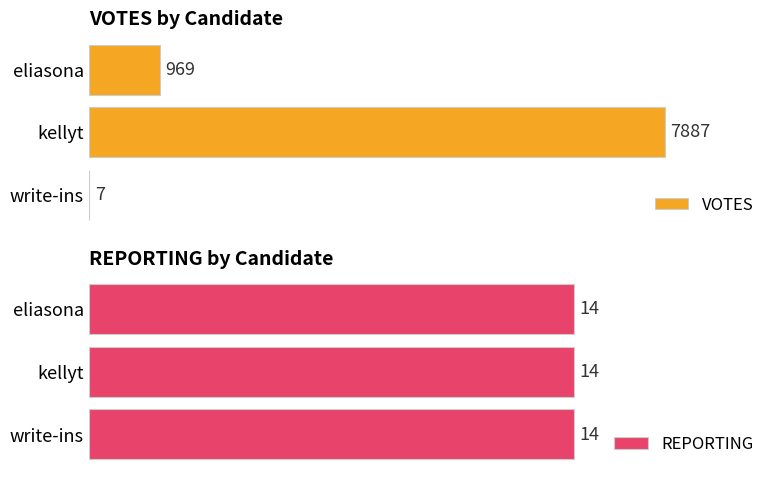

At which label is VOTES closest to 3947?

eliasona